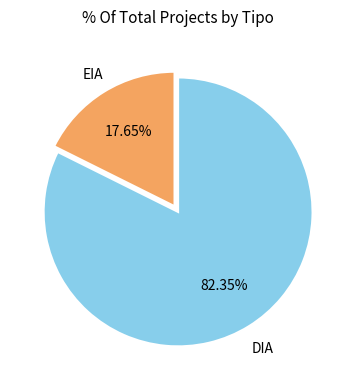

Does any single category account for the majority?

Yes